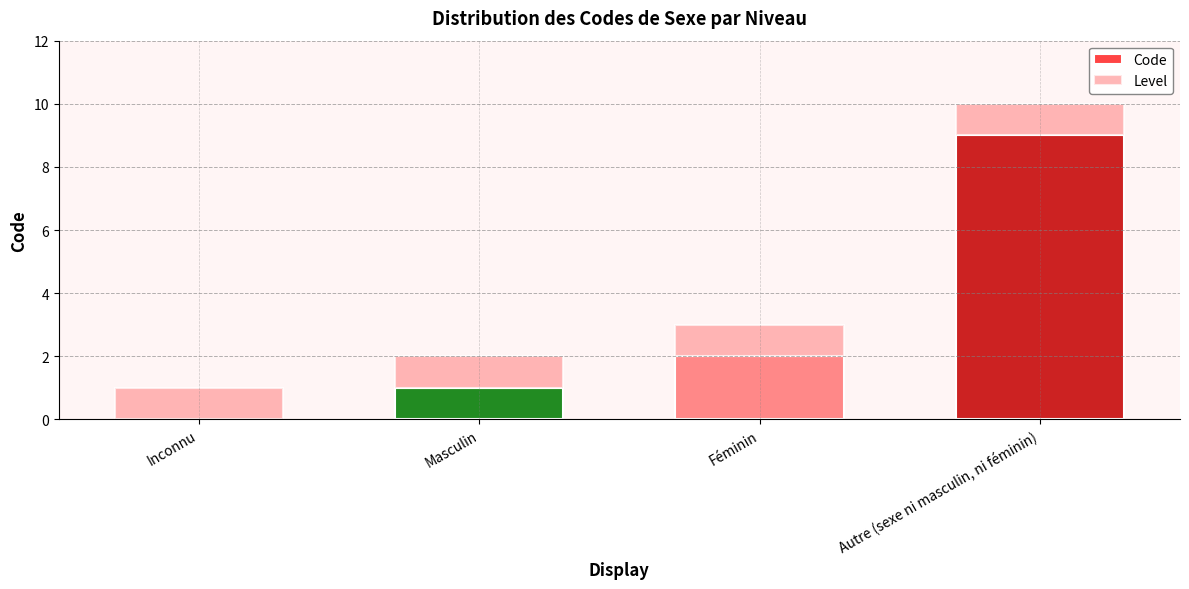

The value of Code at Masculin is 1. True or false?

True